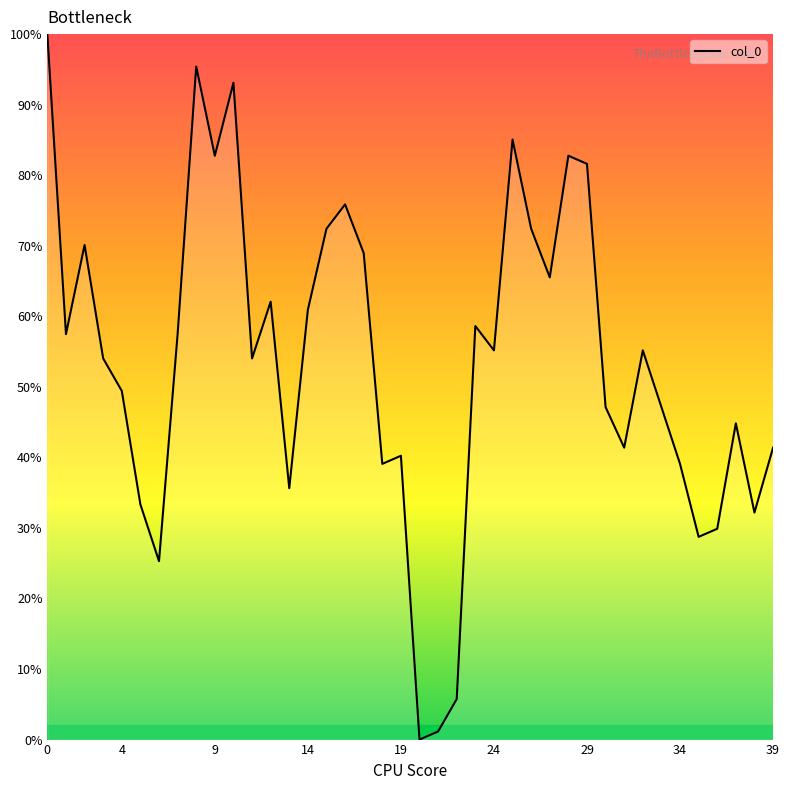

What is the difference between the maximum and minimum values?

100.0